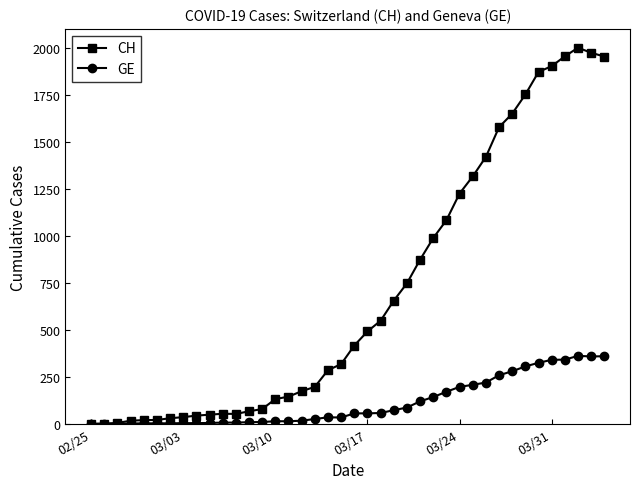

List the series in order of their overall mean, highest first.

CH, GE